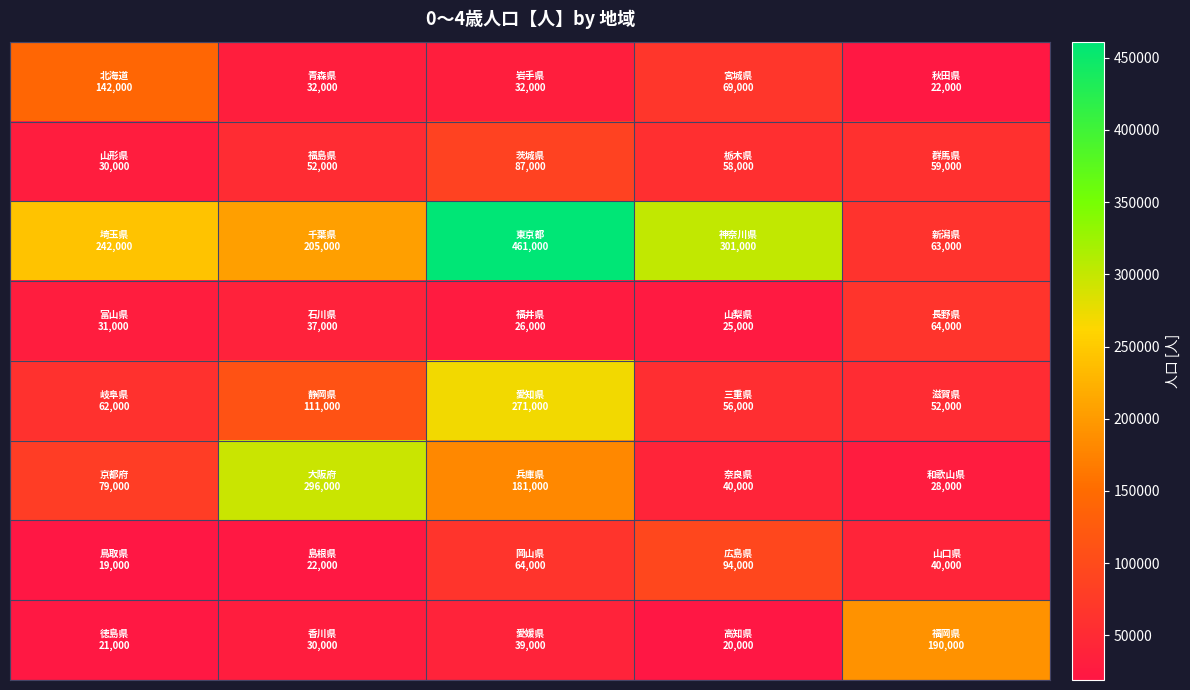

At which category is the sum across all series the highest?

2